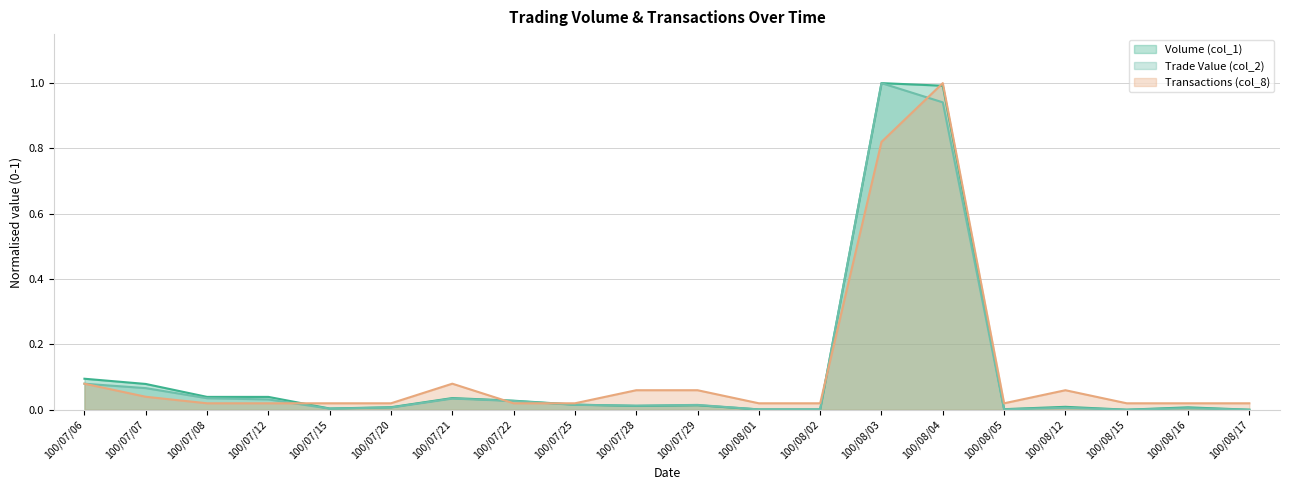

What position from the left is 100/07/20?

6